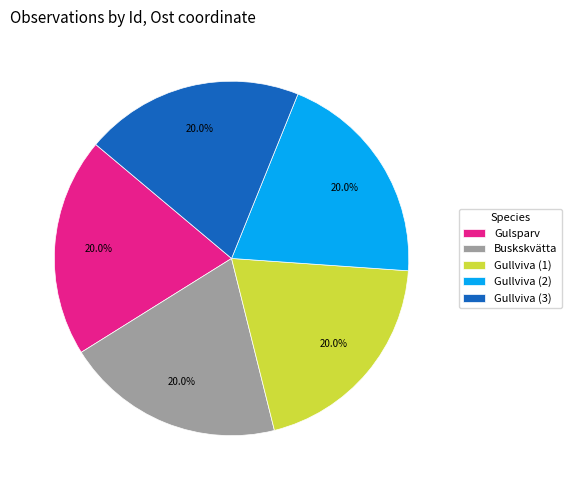

Does any single category account for the majority?

No